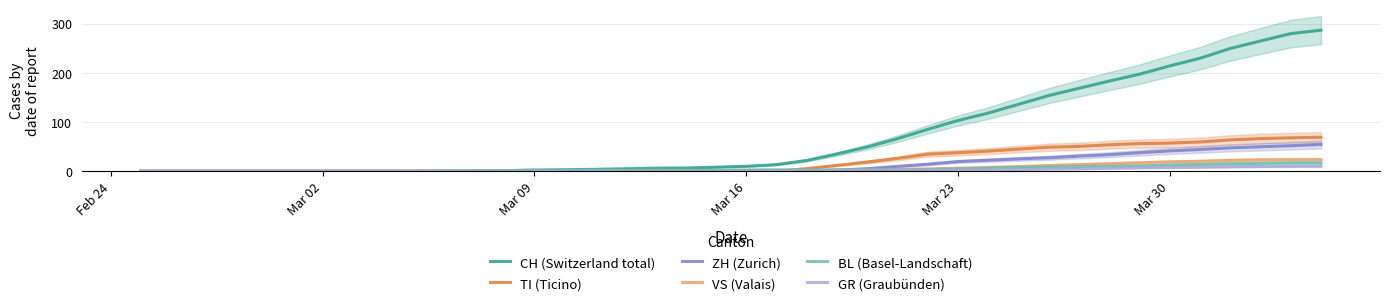

What is the maximum value for ZH (Zurich)?

54.6